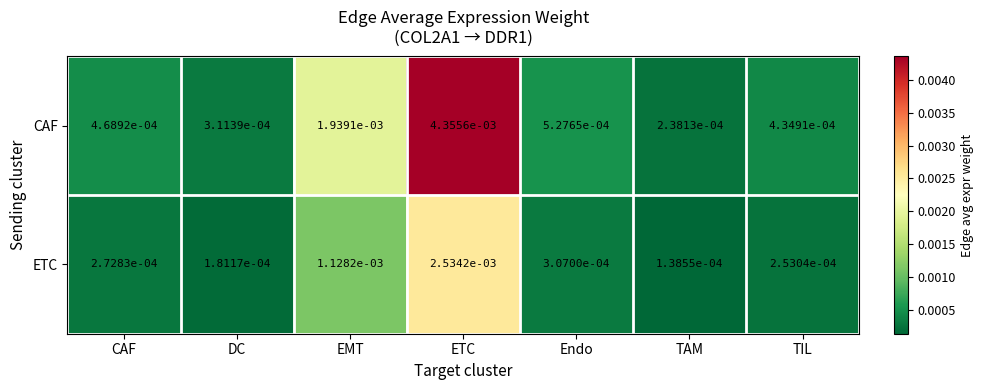

Which series has the largest range (max minus min)?

CAF